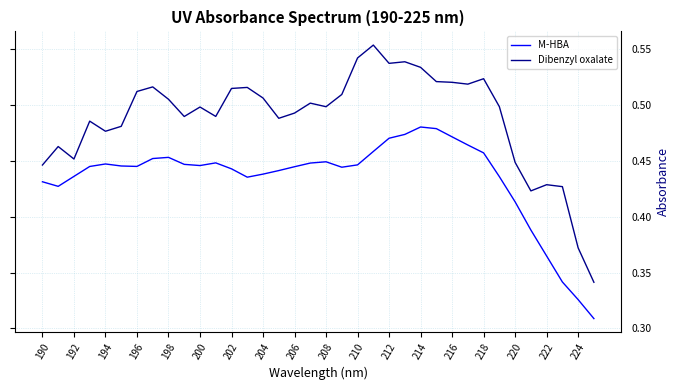

True or false: Dibenzyl oxalate and M-HBA intersect in this chart.

False